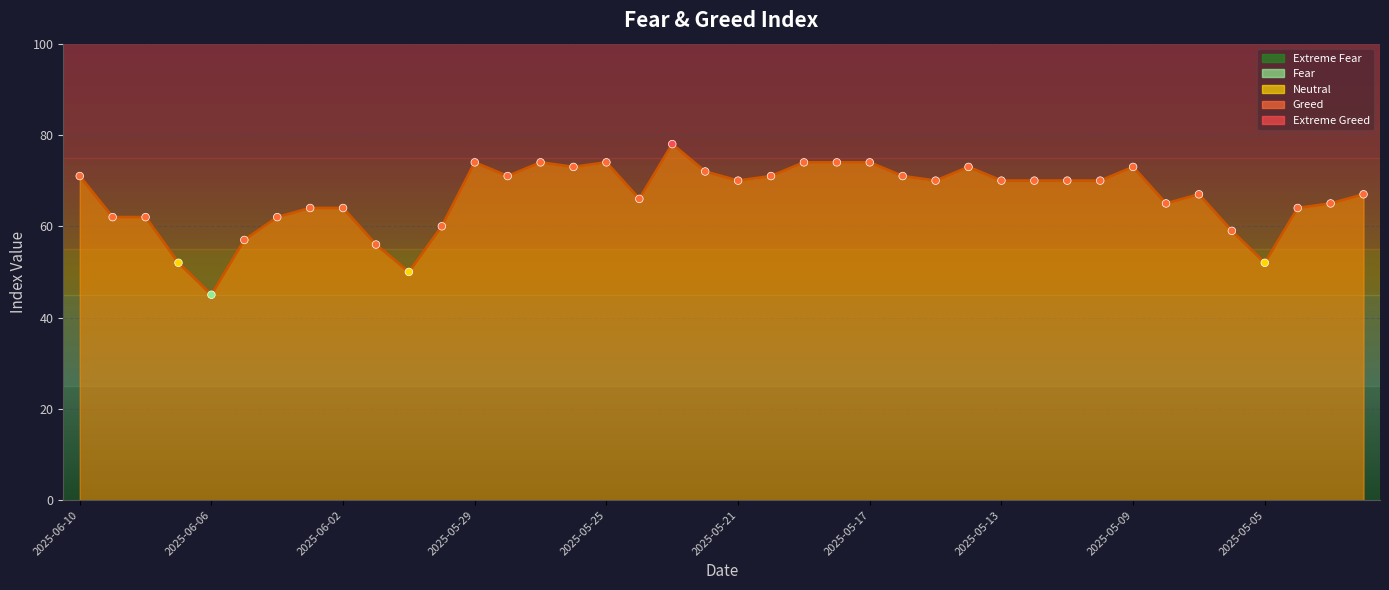

What is the minimum value shown in the chart?

45